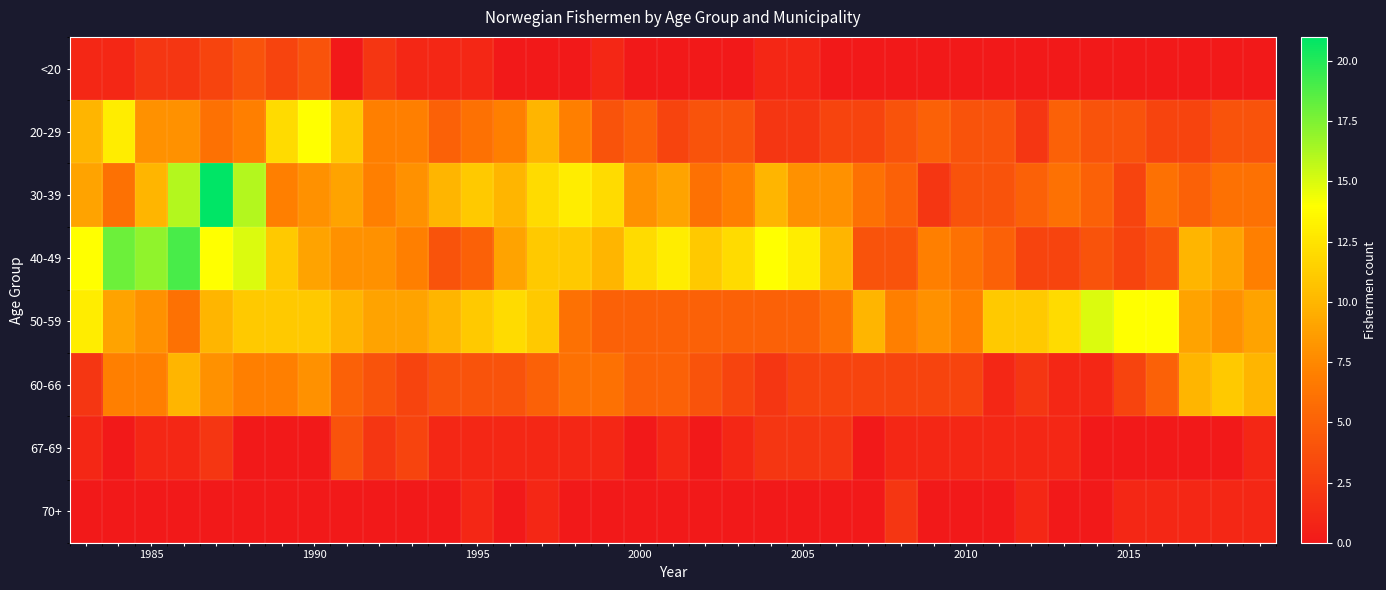

Which series has the largest total across all categories?

40-49